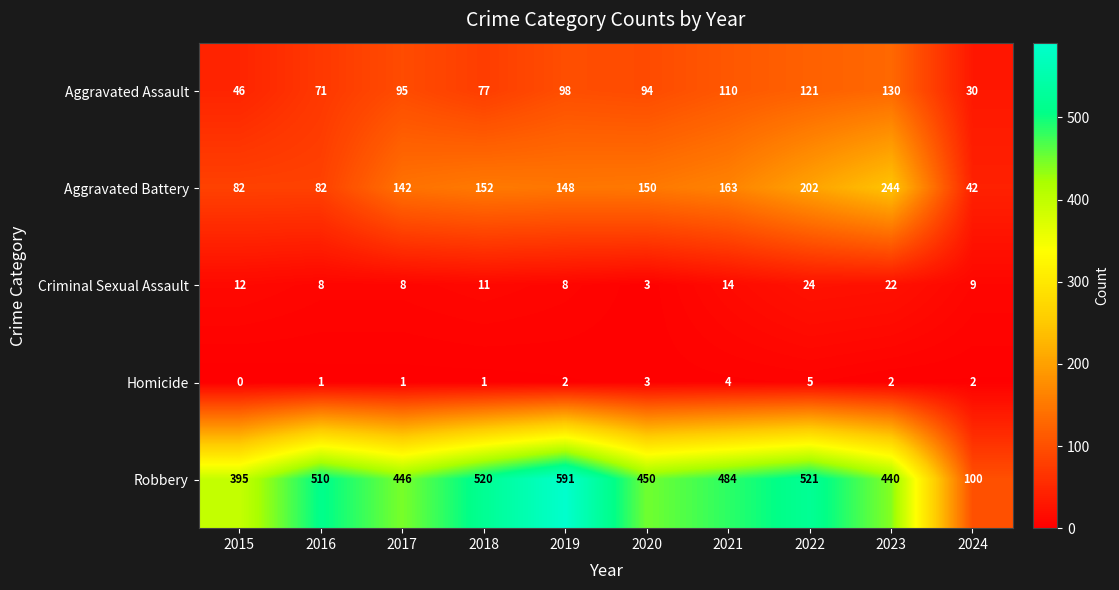

How many Homicide values are between 1 and 3?

7